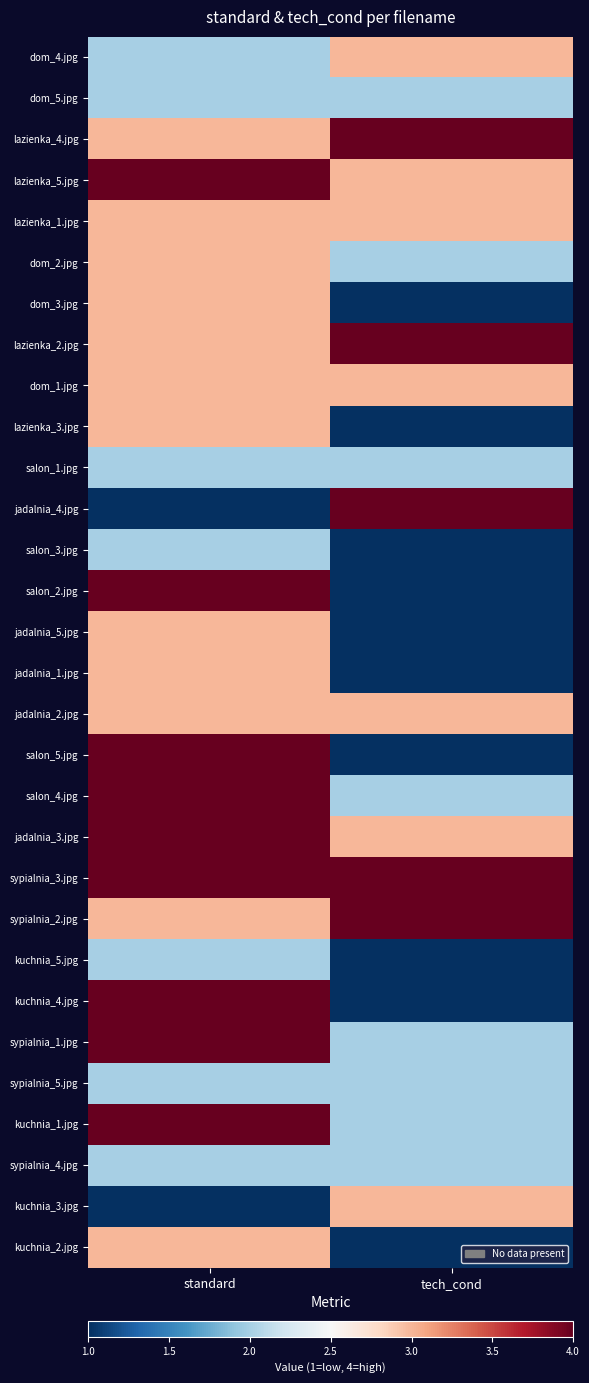

How many series are shown in this chart?

30